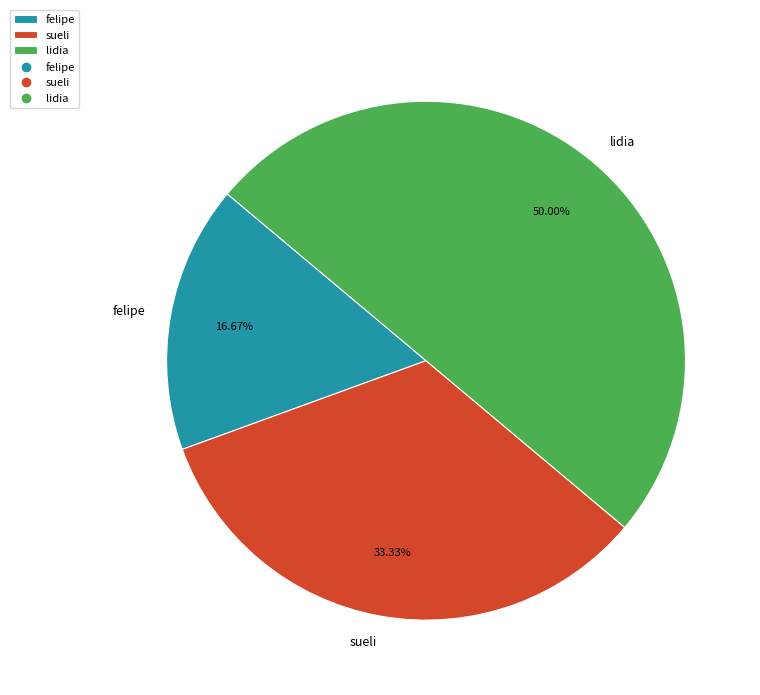

What percentage is the sueli slice, to the nearest percent?

33%